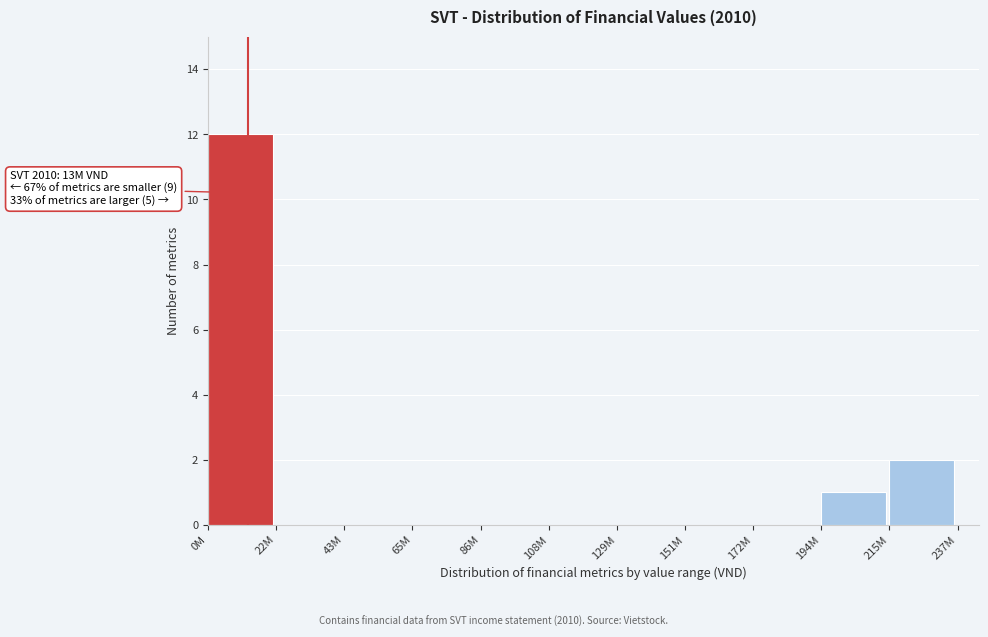

Reading left to right, transcribe all the data shown in this chart.

0M=12	22M=0	43M=0	65M=0	86M=0	108M=0	129M=0	151M=0	172M=0	194M=1	215M=2